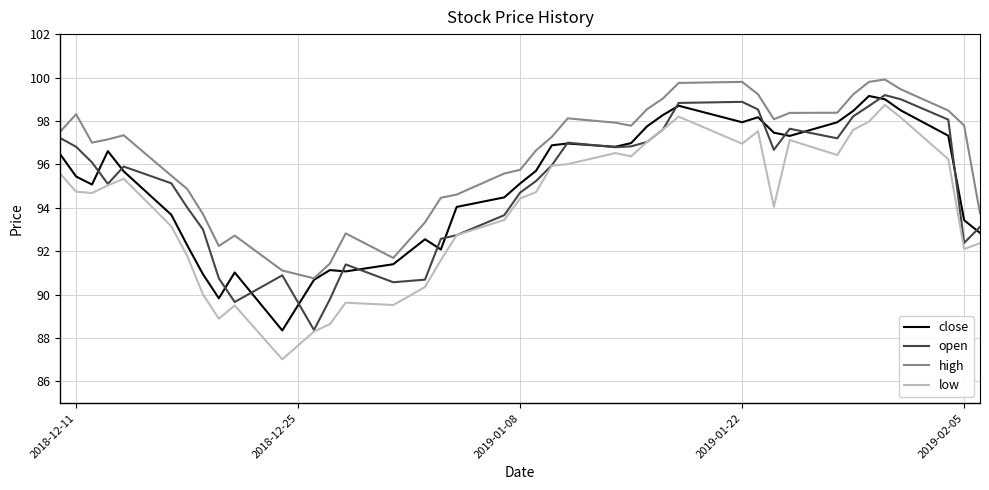

What is the minimum value for high?

90.8